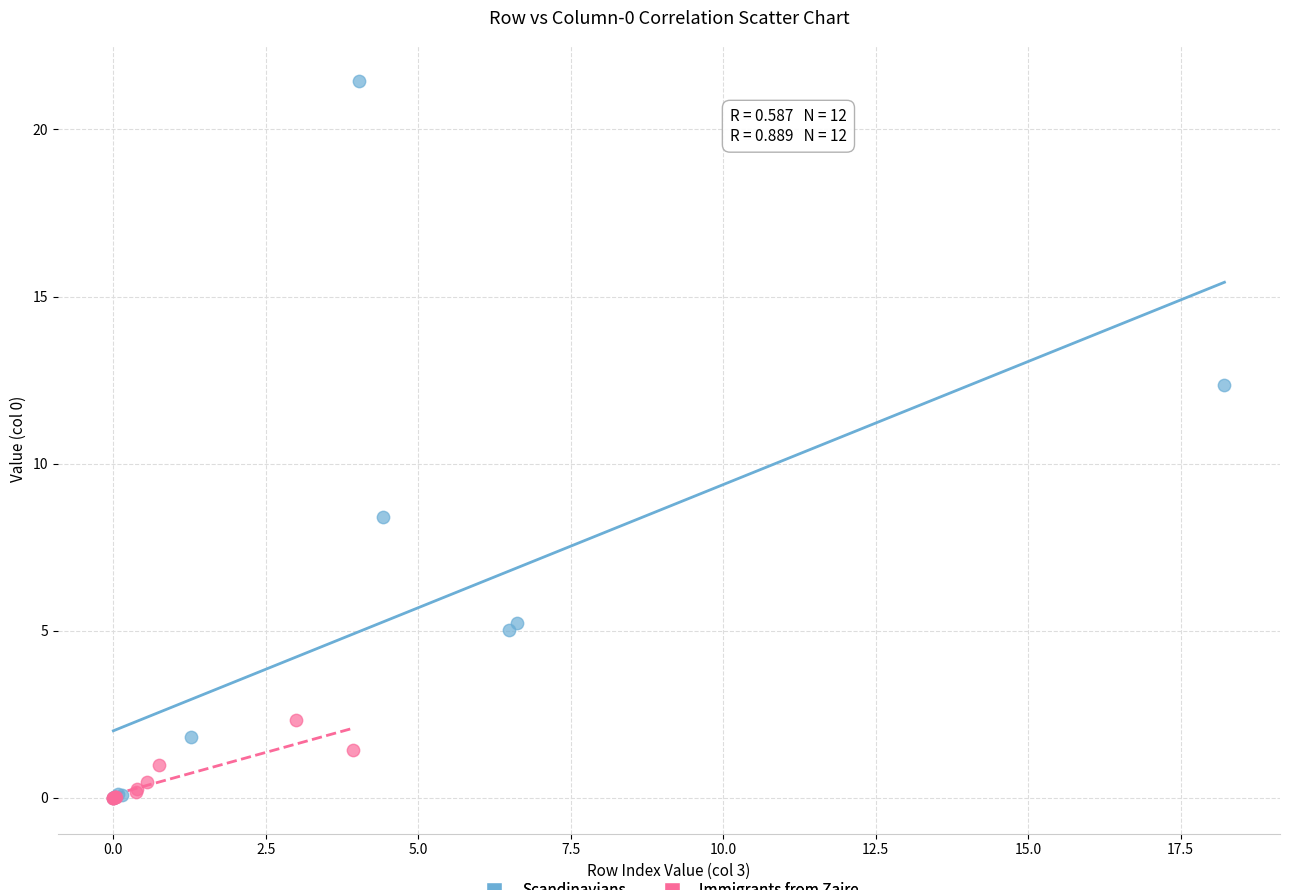

Which series reaches the maximum Y coordinate?

Scandinavians